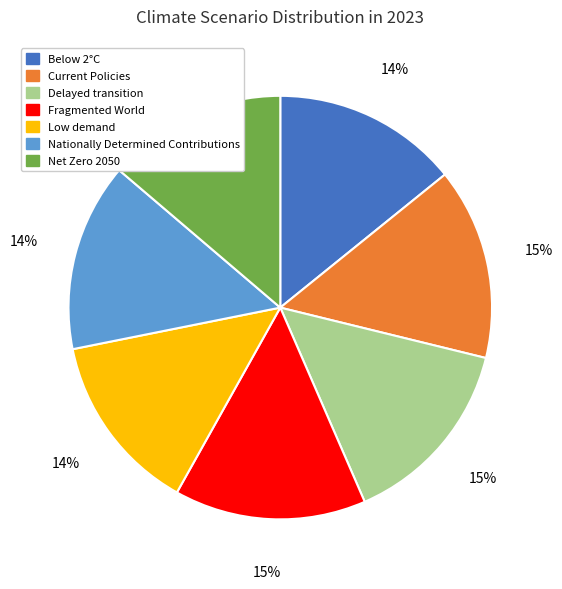

The Fragmented World slice represents 15% of the pie. True or false?

True